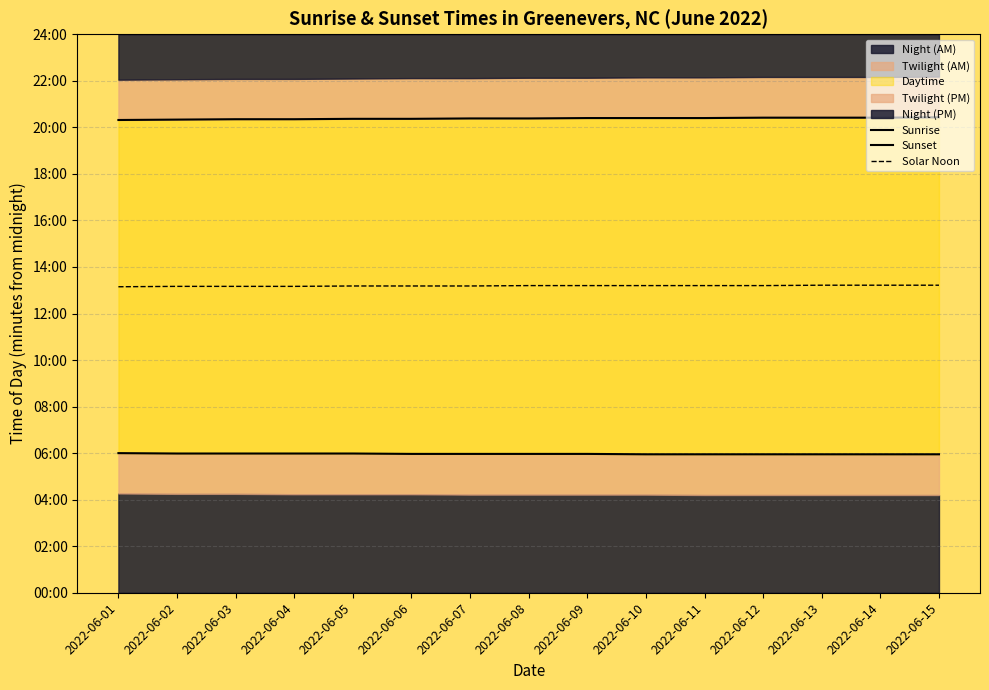

How many lines are shown in the chart?

3